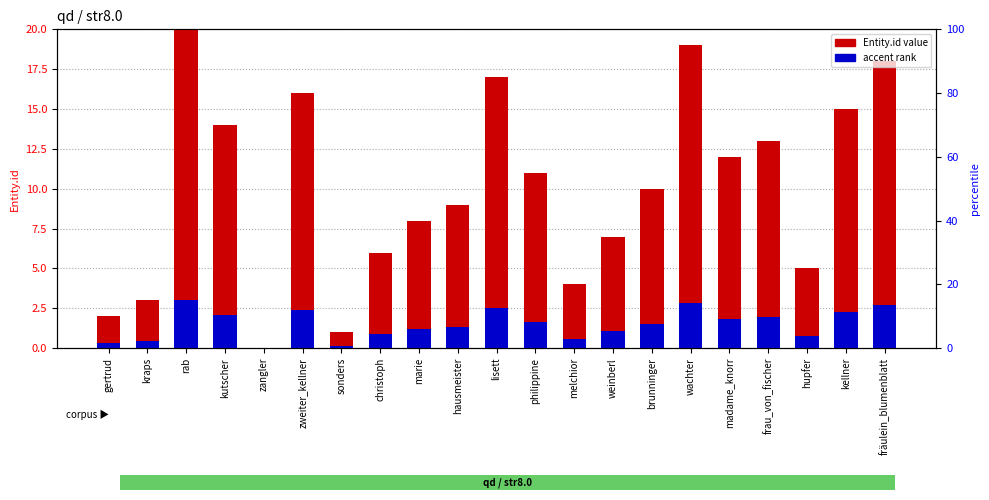

What is the sum of all Entity.id values?

210.0